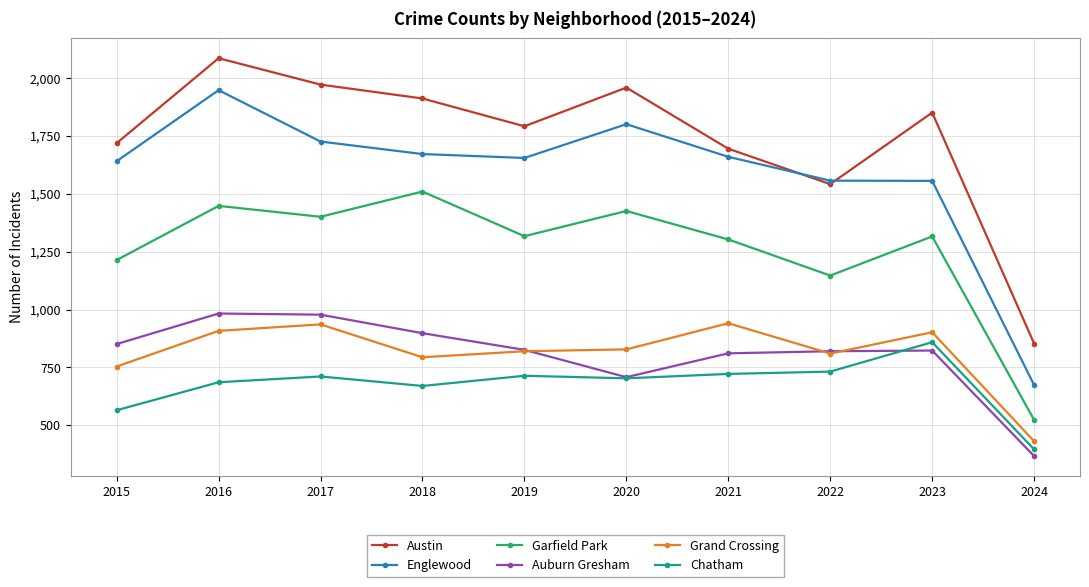

Where is Austin nearest to the value 1469?

2022